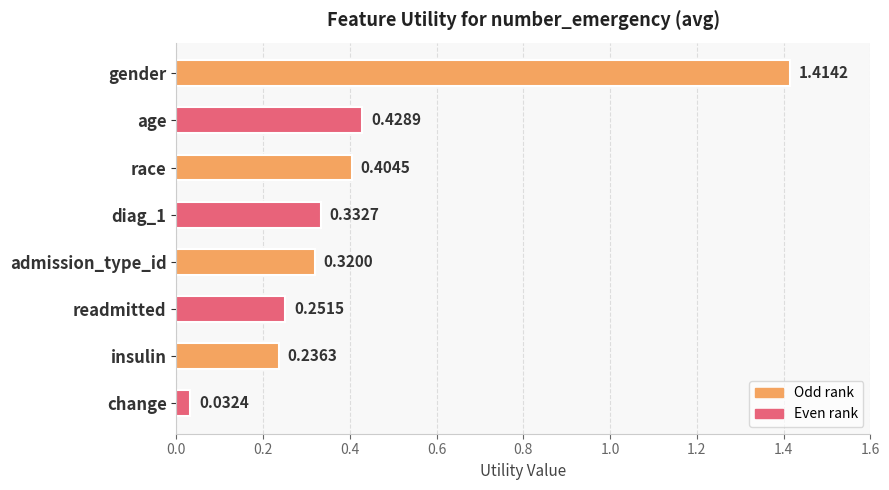

List the labels in order of value, largest first.

gender, age, race, diag_1, admission_type_id, readmitted, insulin, change